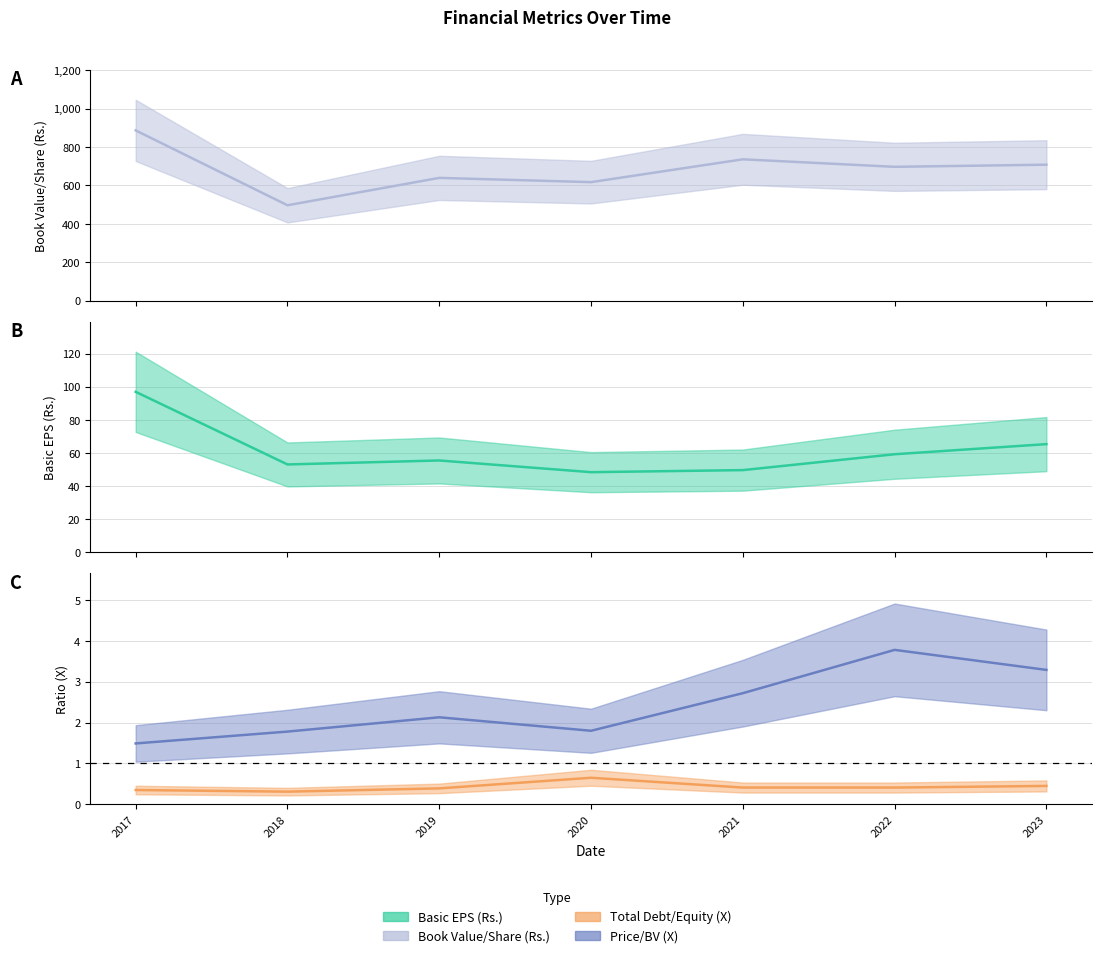

The Book Value/Share (Rs.) series shows 639.4 at 2019. True or false?

True